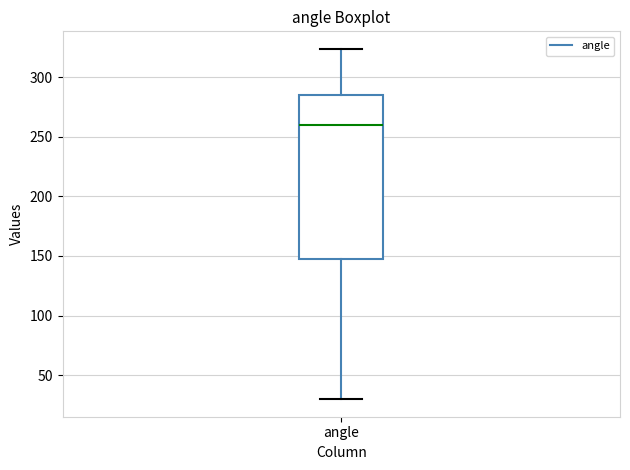

Transcribe this box plot: give where the median line is, the range the box spans, and where the two whiskers end, as read against the y-axis. The values are not printed on the chart, so give them approximately, as read against the axis.

median 260, box 150 to 285, whiskers 30 to 325